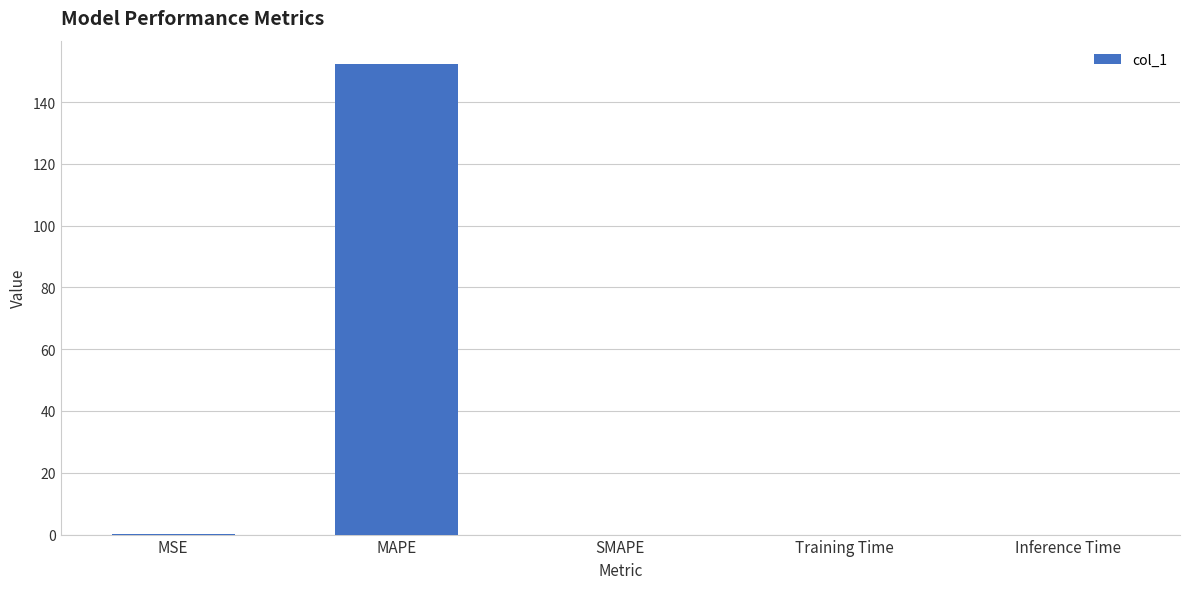

How many distinct data groups are displayed?

1